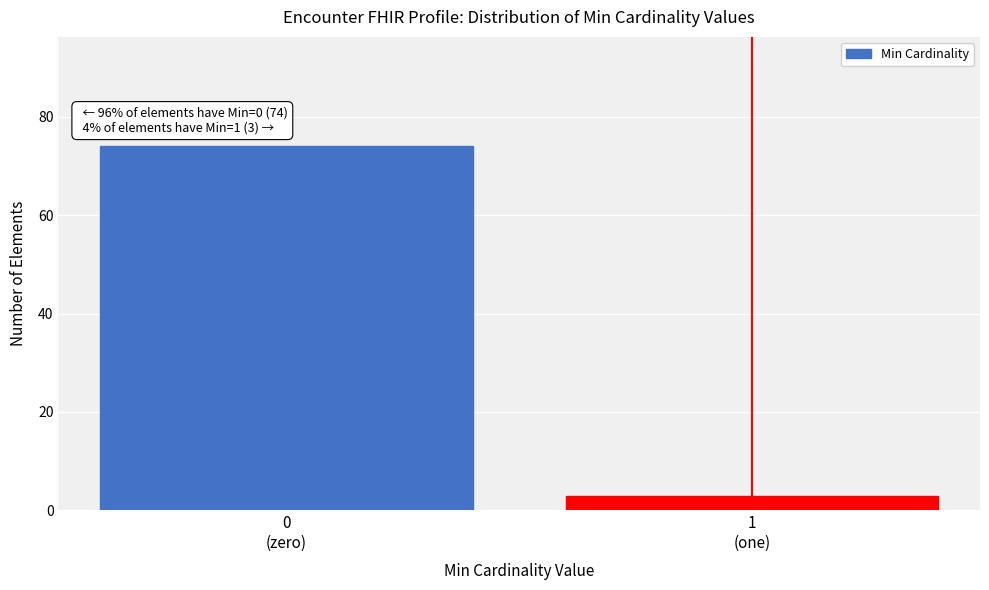

Reading right to left, what are all the values shown in this chart?

3	74